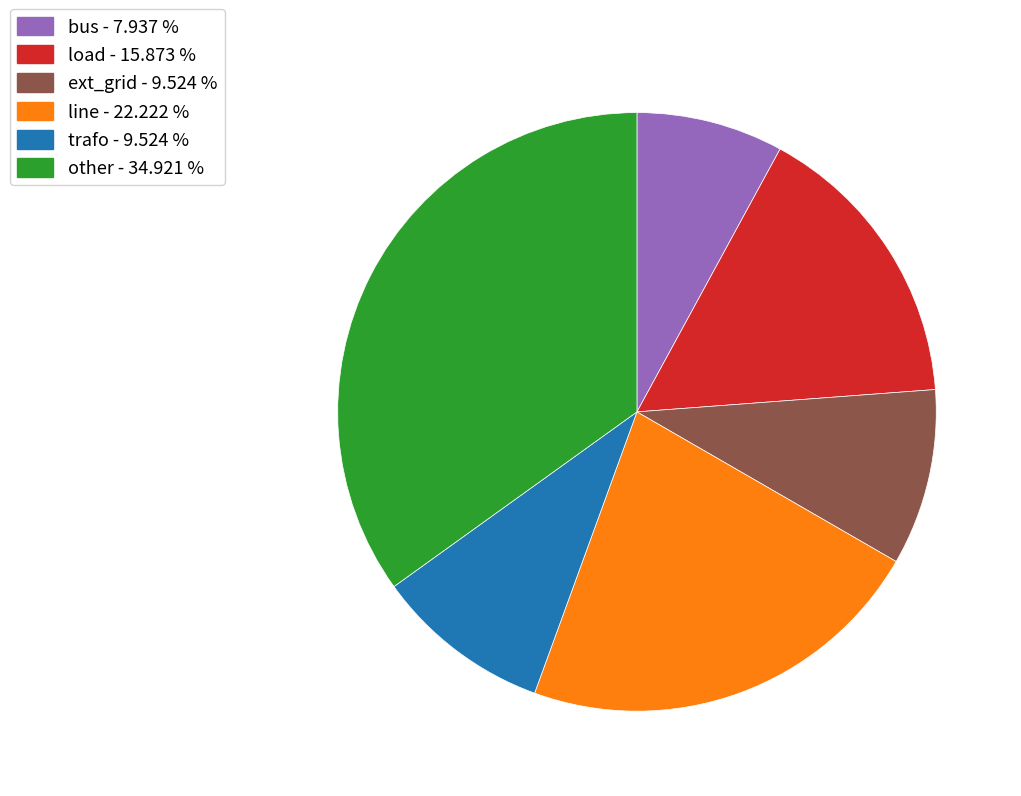

Count the number of slices in the pie.

6